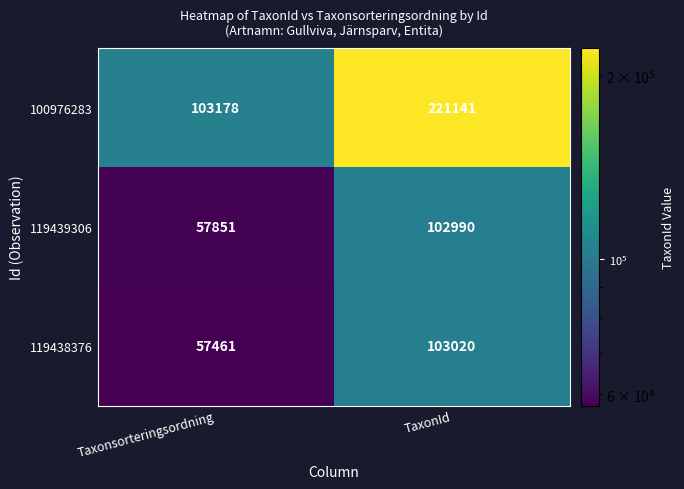

Is it true that 100976283 equals 221141 at TaxonId?

True